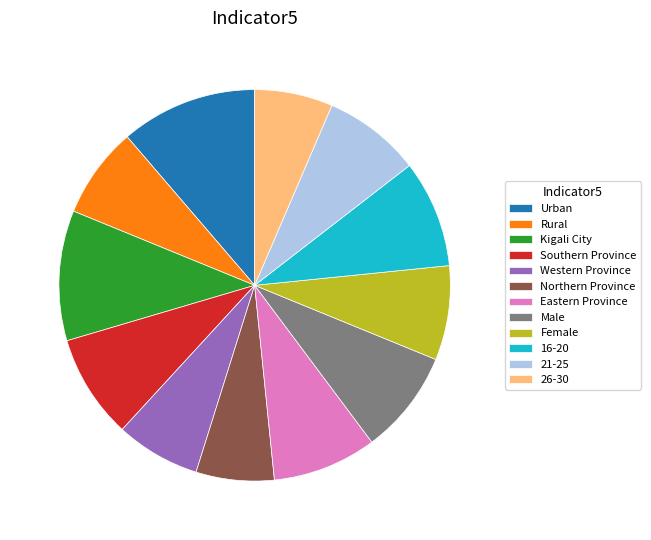

Is there a majority slice in this chart?

No